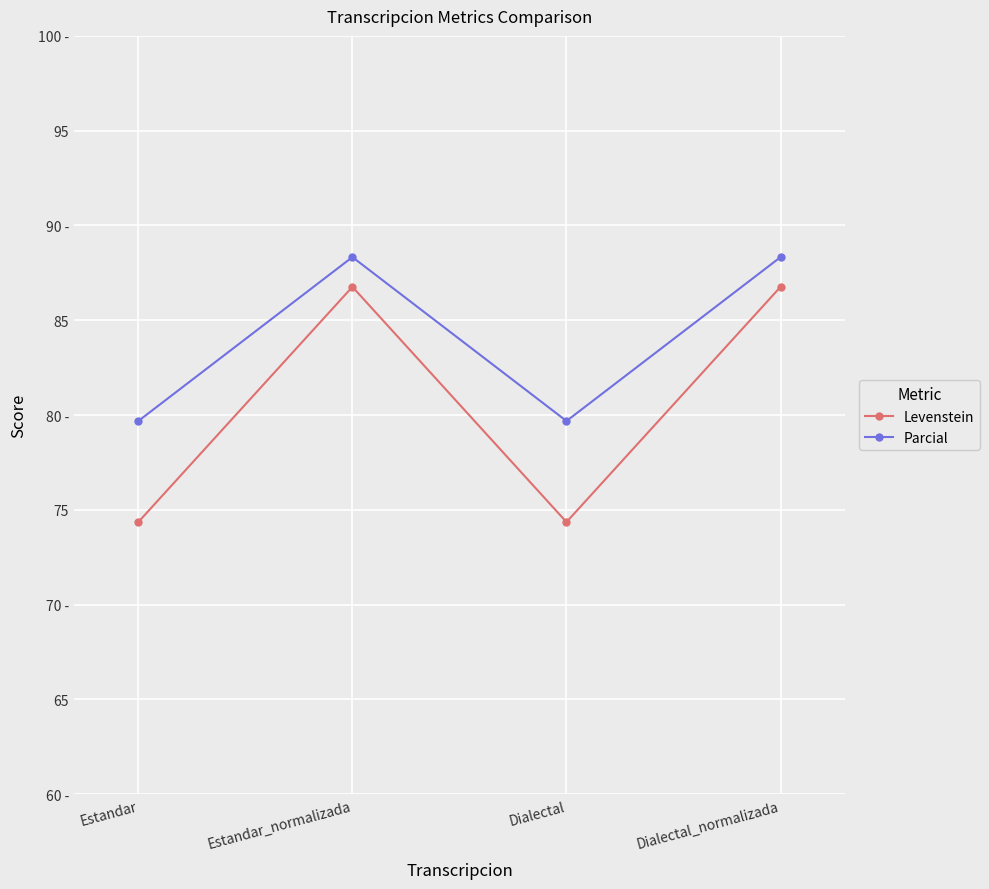

What are all the series names shown in the legend?

Levenstein, Parcial